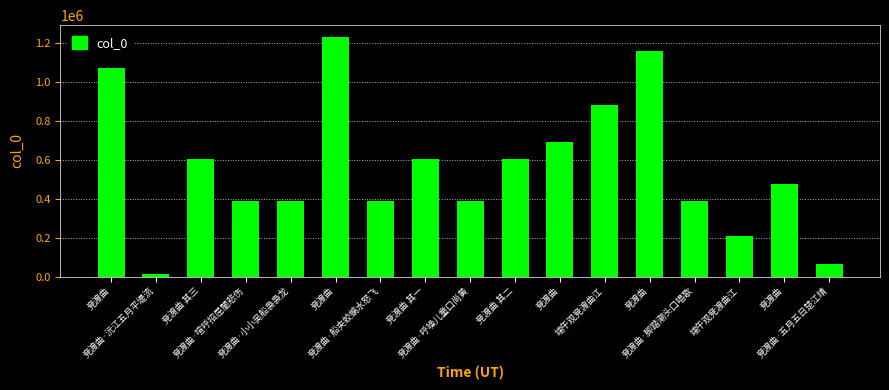

Count the number of categories in the chart.

17